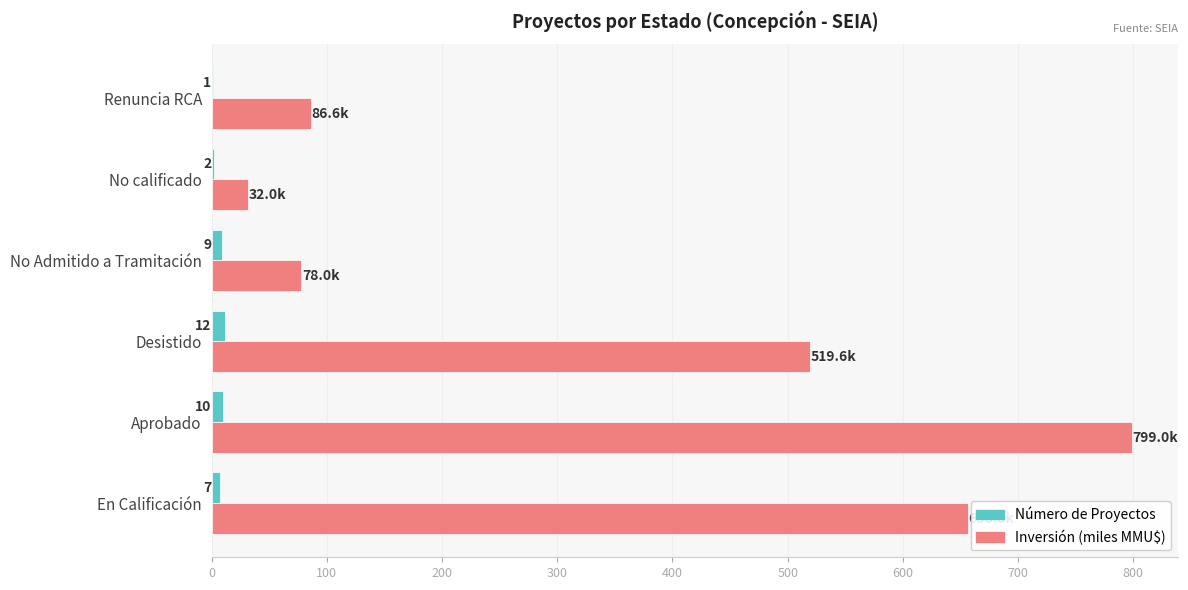

What is the sum of all Número de Proyectos values?

41.0